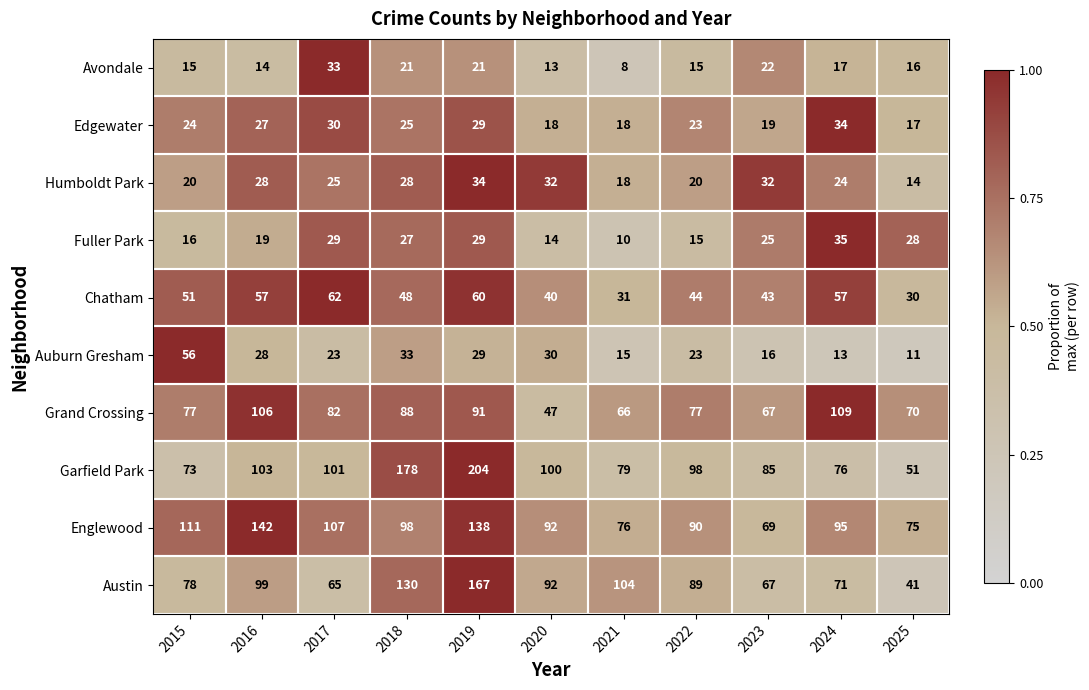

Which series has the largest total across all categories?

Garfield Park